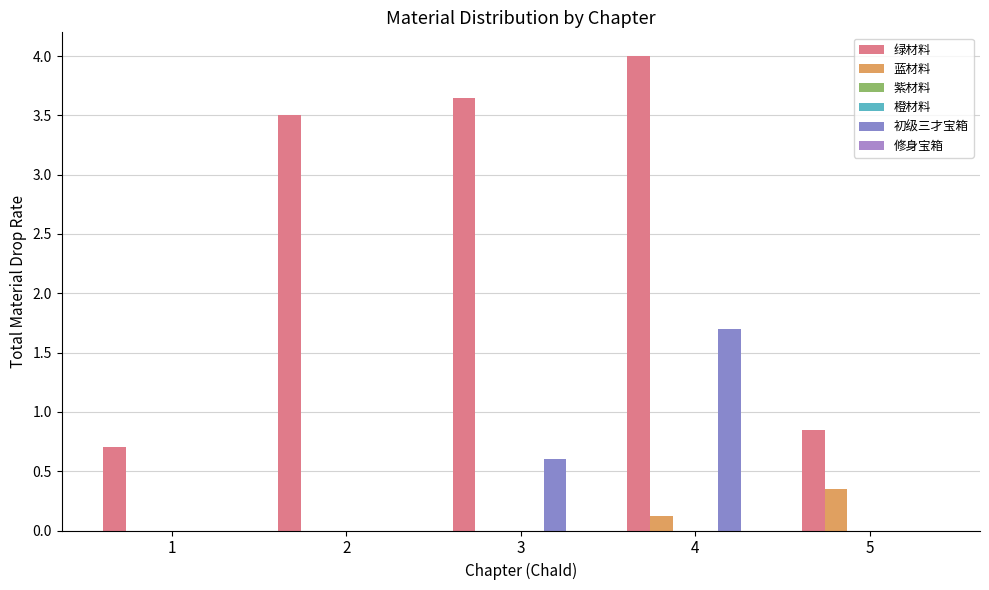

Rank the series by their maximum value, from lowest to highest.

紫材料, 橙材料, 修身宝箱, 蓝材料, 初级三才宝箱, 绿材料